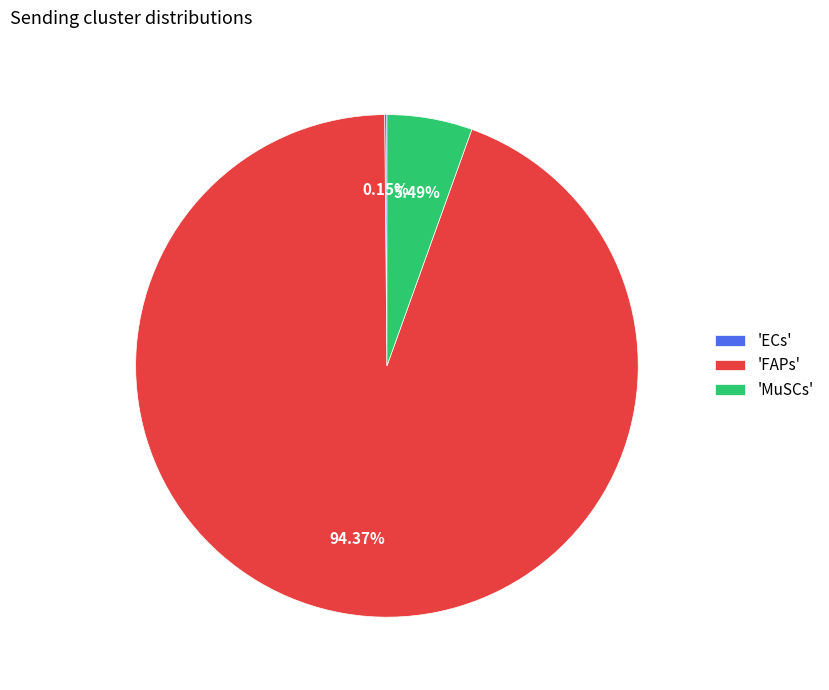

Which category has the biggest portion of the pie?

'FAPs'